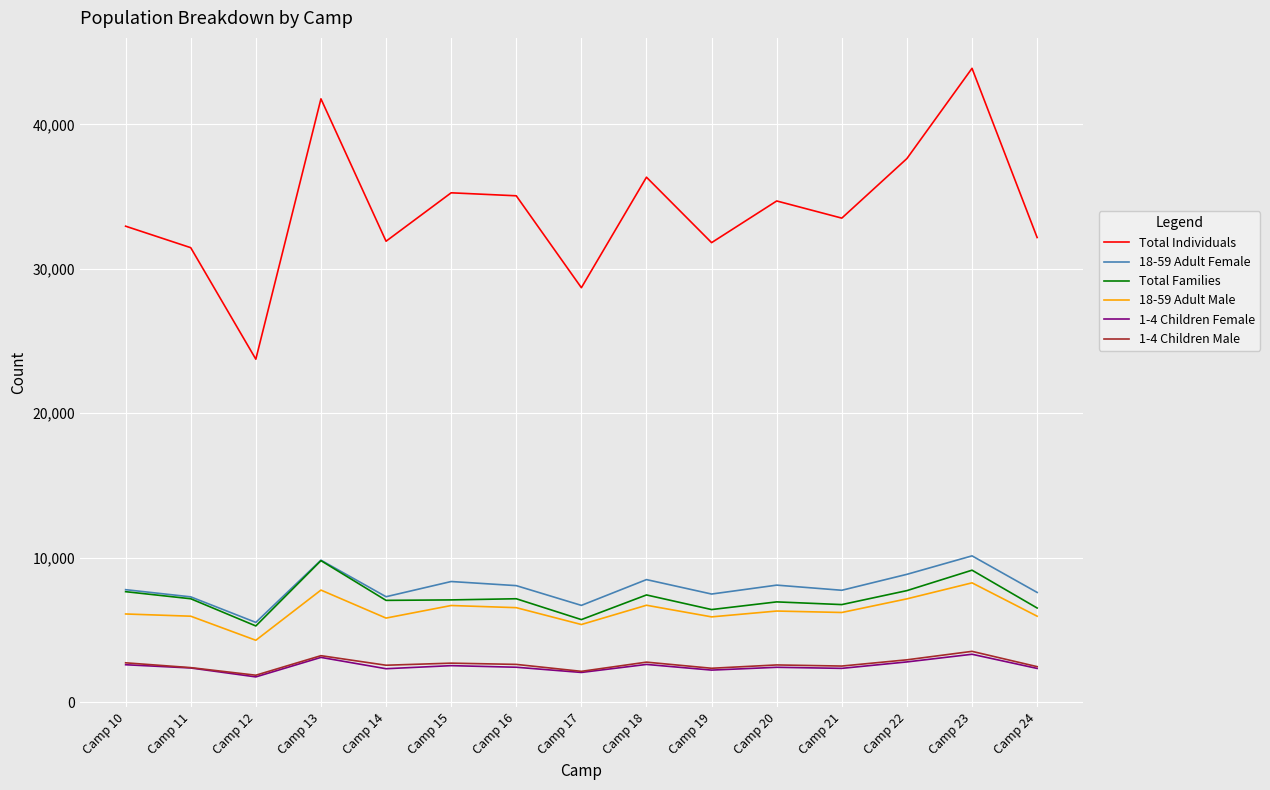

The value of 1-4 Children Male at Camp 21 is 591. True or false?

False